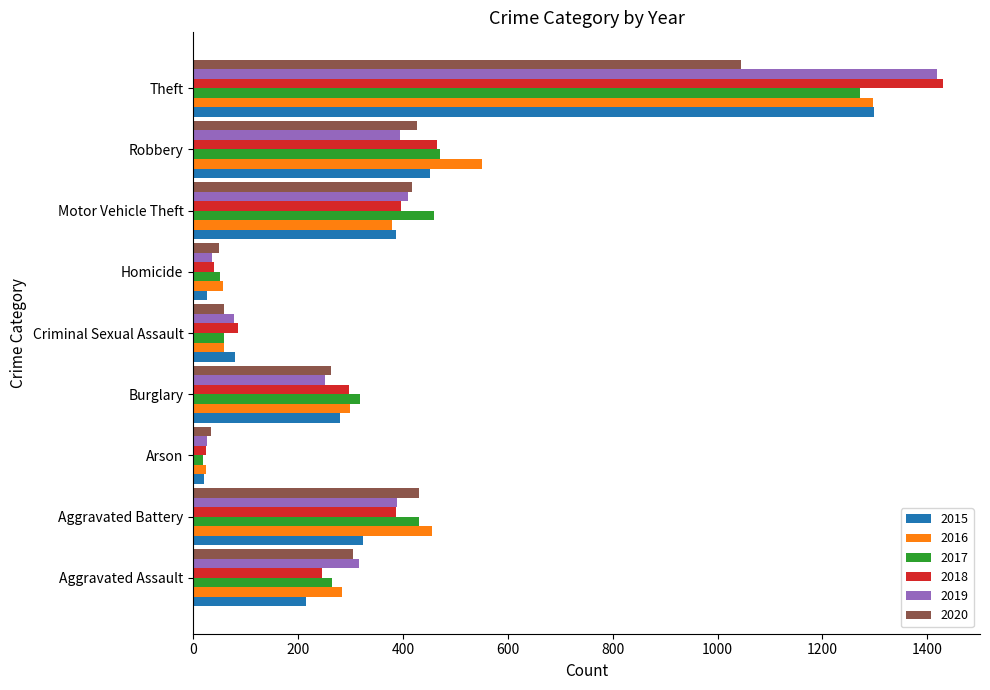

The value of 2015 at Aggravated Assault is 364. True or false?

False